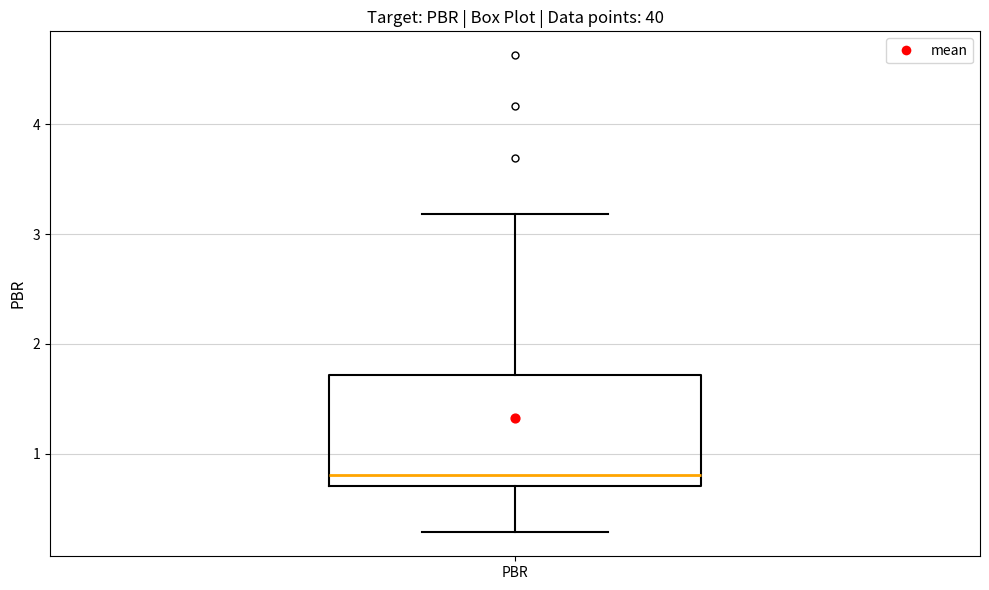

Where is the upper edge of the box for PBR on the y-axis? The values are not printed on the chart, so give them approximately, as read against the axis.

1.7